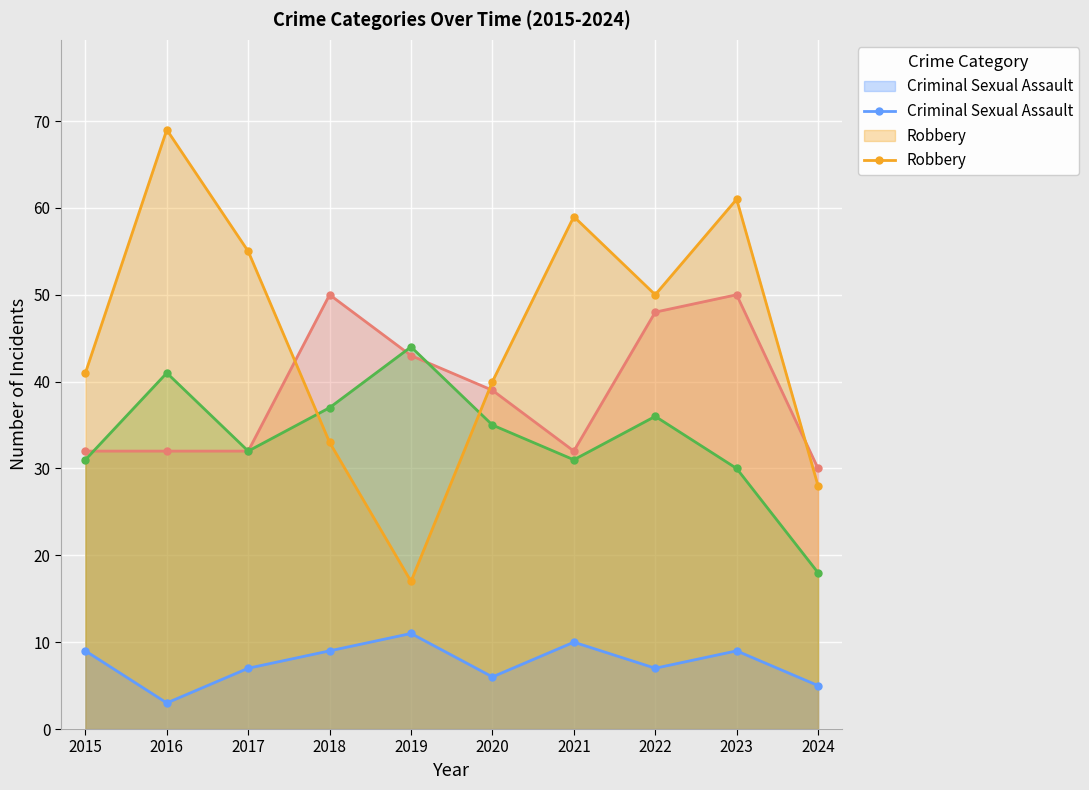

Which has a higher value, 2021 or 2015?

2021